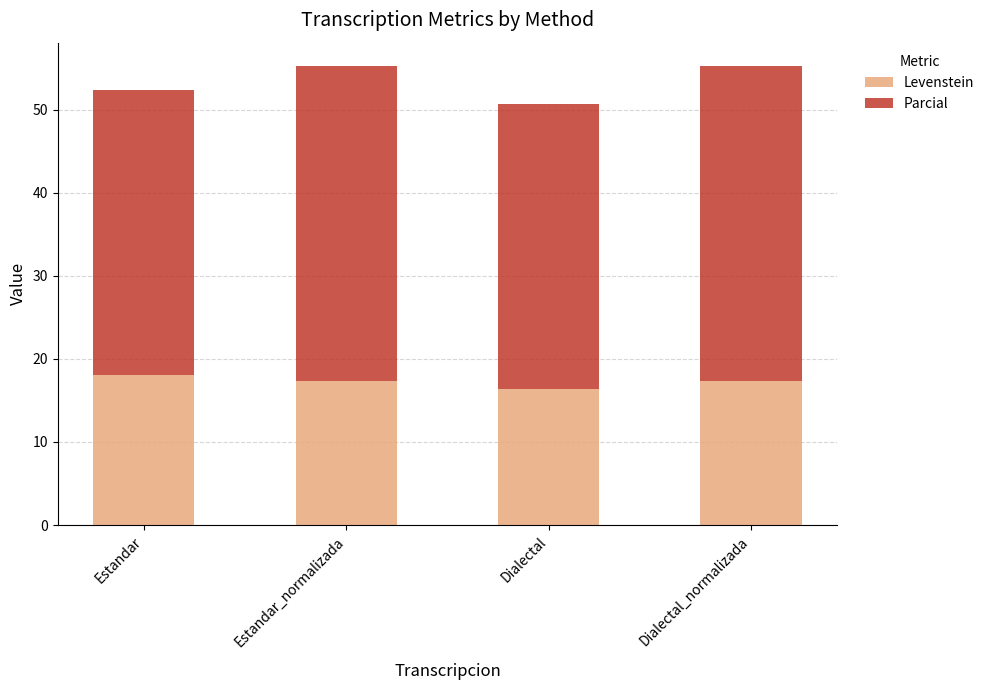

At which label does Levenstein first exceed 17?

Estandar